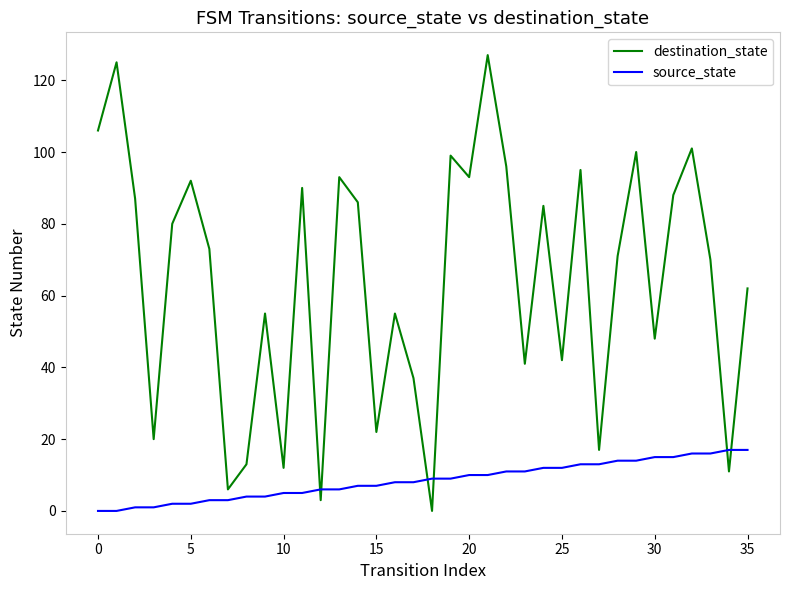

Which series ends up on top after the final intersection of source_state and destination_state?

destination_state